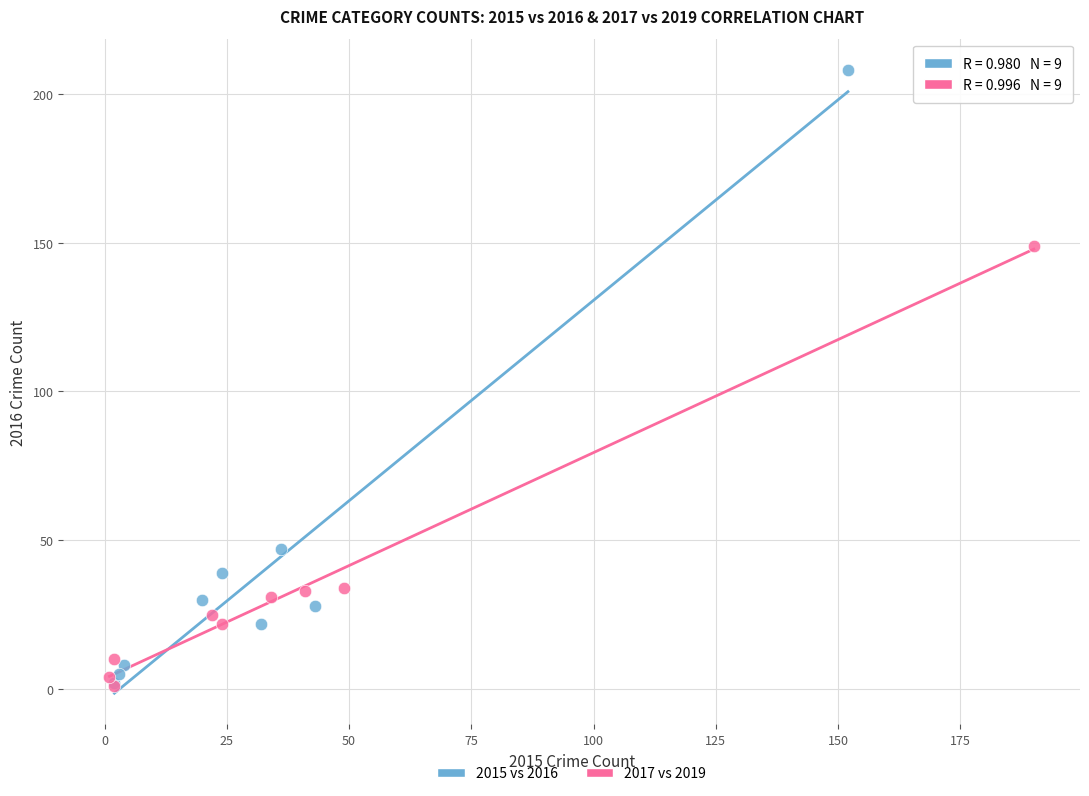

Which series contains the highest Y value?

2015 vs 2016